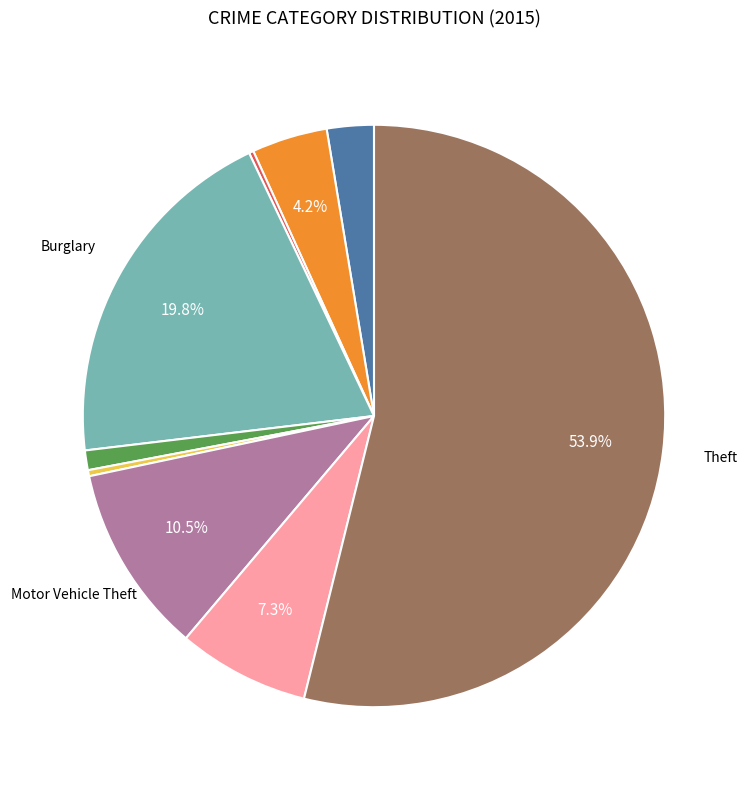

Is there any slice that represents more than half of the pie?

Yes